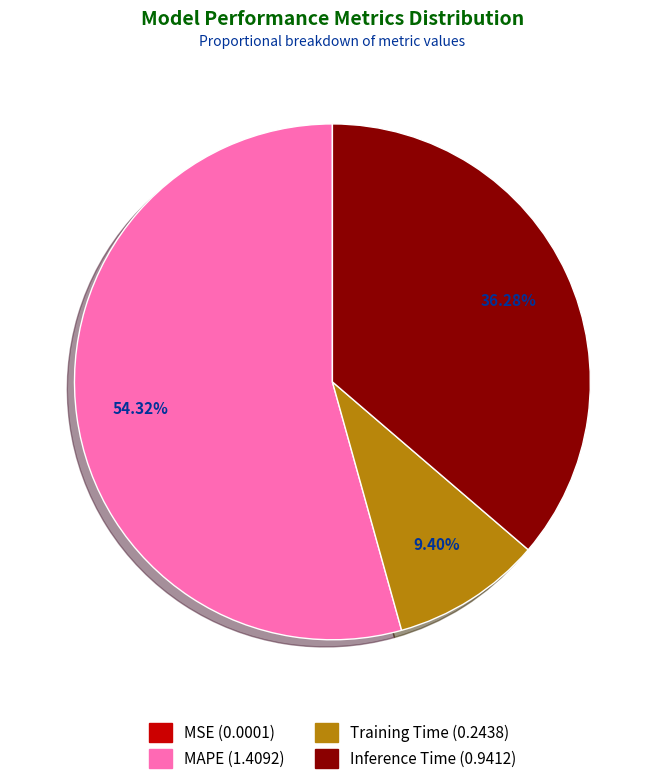

What is the majority slice?

MAPE